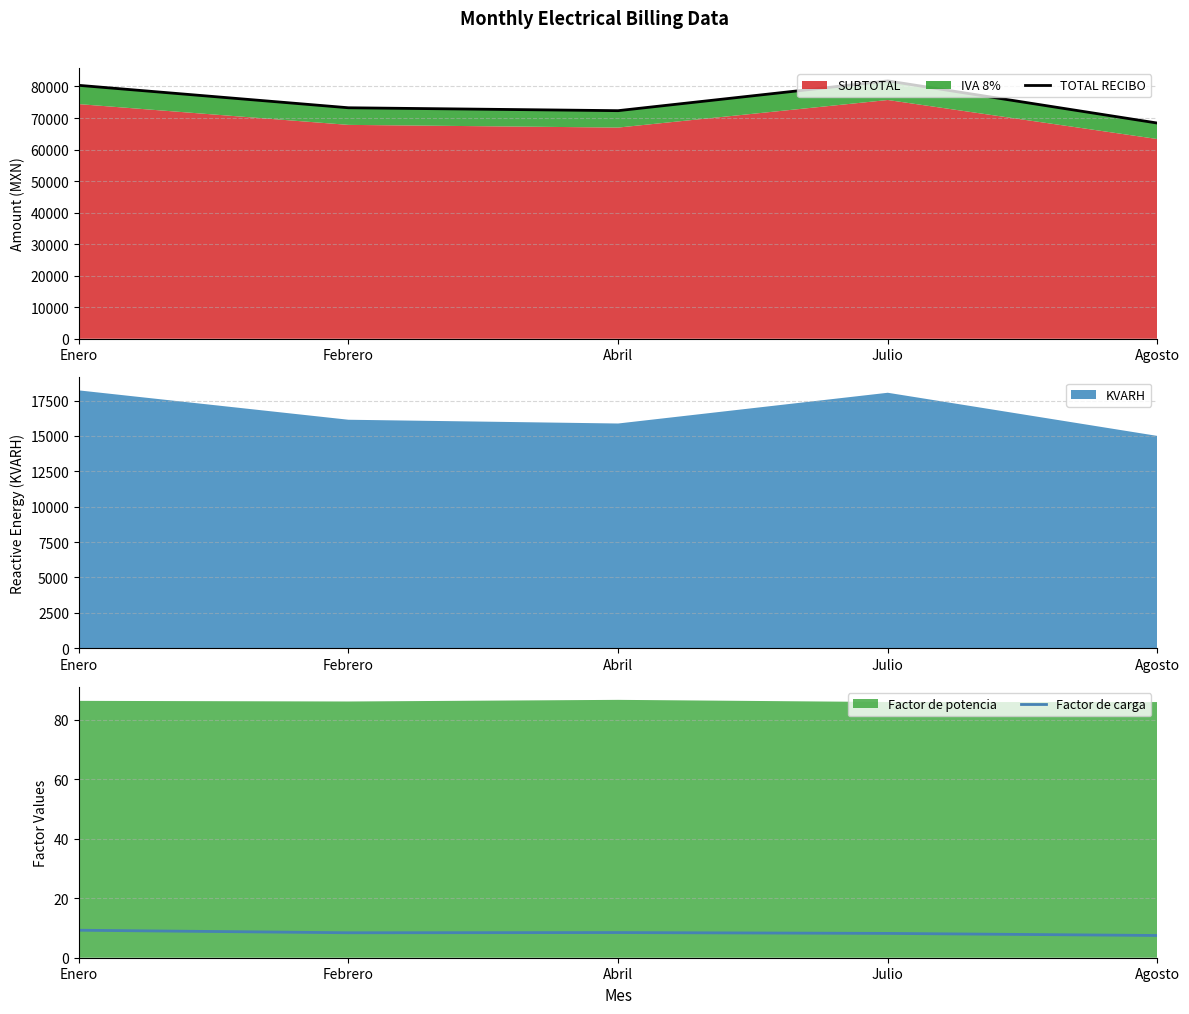

Which series has the largest total across all categories?

TOTAL RECIBO